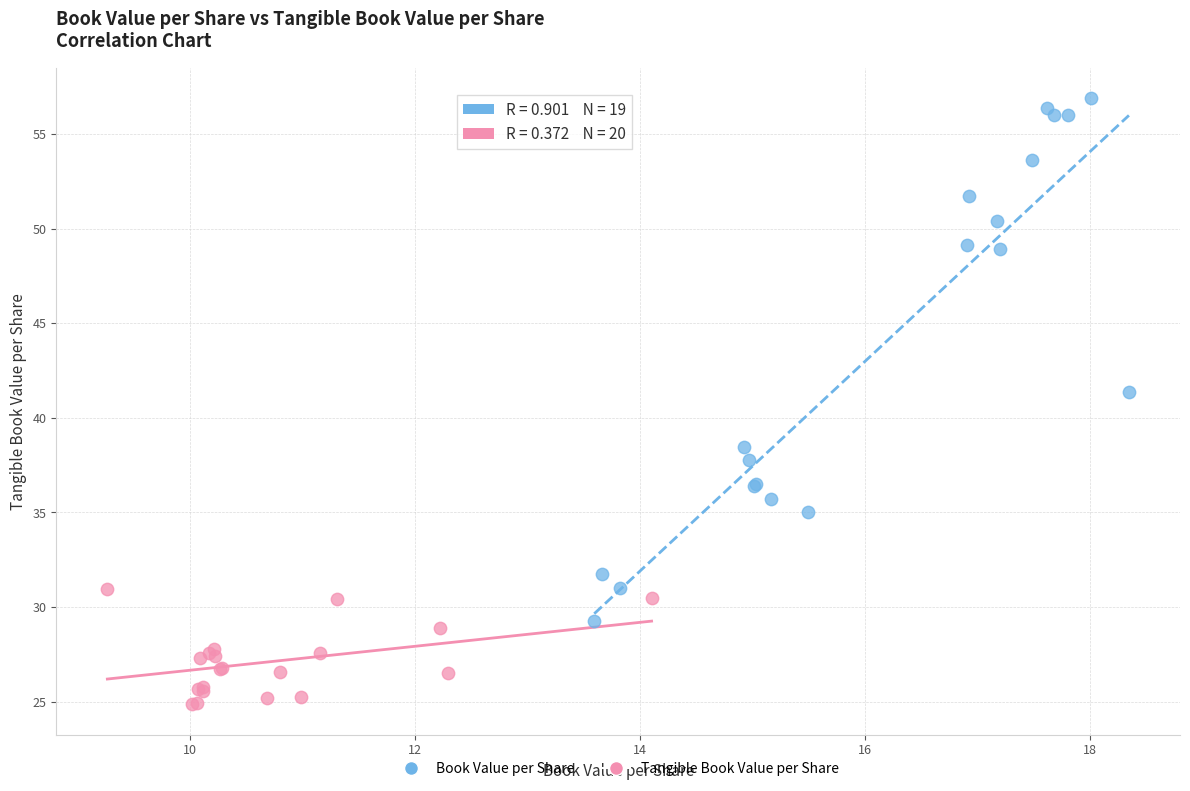

Which series has the largest Y range (max minus min)?

Book Value per Share